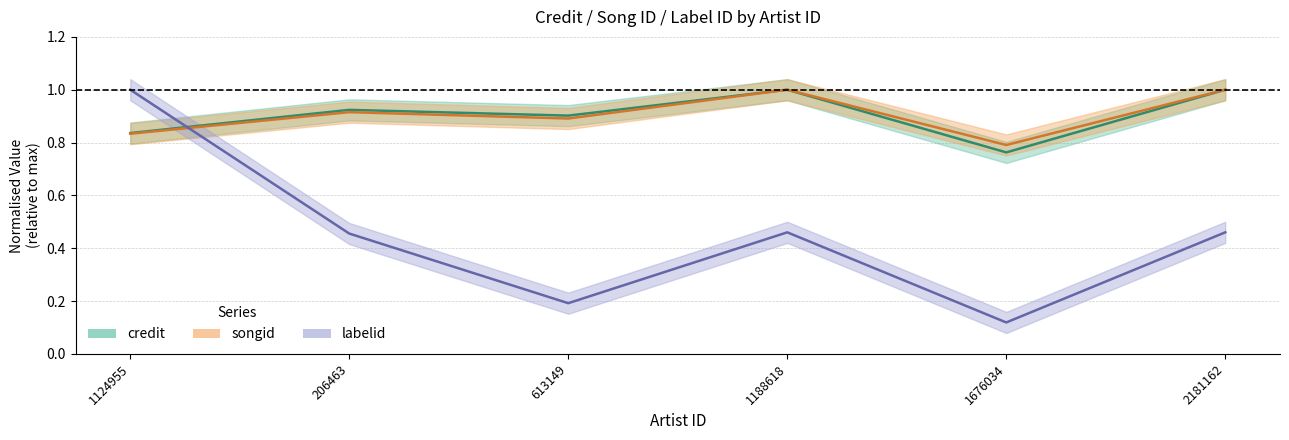

Reading left to right, transcribe all the data shown in this chart.

credit: 1124955=0.8	206463=0.9	613149=0.9	1188618=1.0	1676034=0.8	2181162=1.0
songid: 1124955=0.8	206463=0.9	613149=0.9	1188618=1.0	1676034=0.8	2181162=1.0
labelid: 1124955=1.0	206463=0.5	613149=0.2	1188618=0.5	1676034=0.1	2181162=0.5